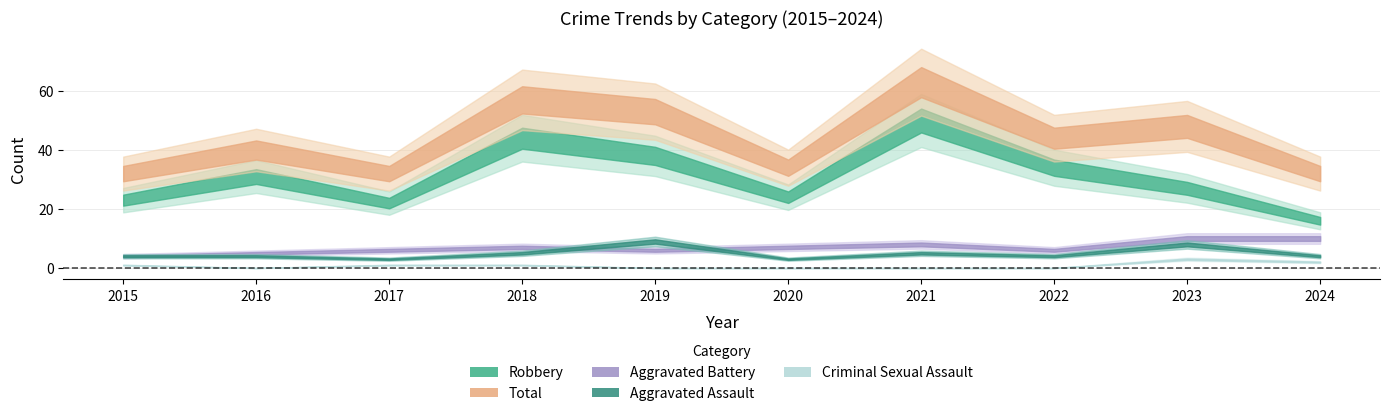

True or false: Total and Aggravated Assault intersect in this chart.

False